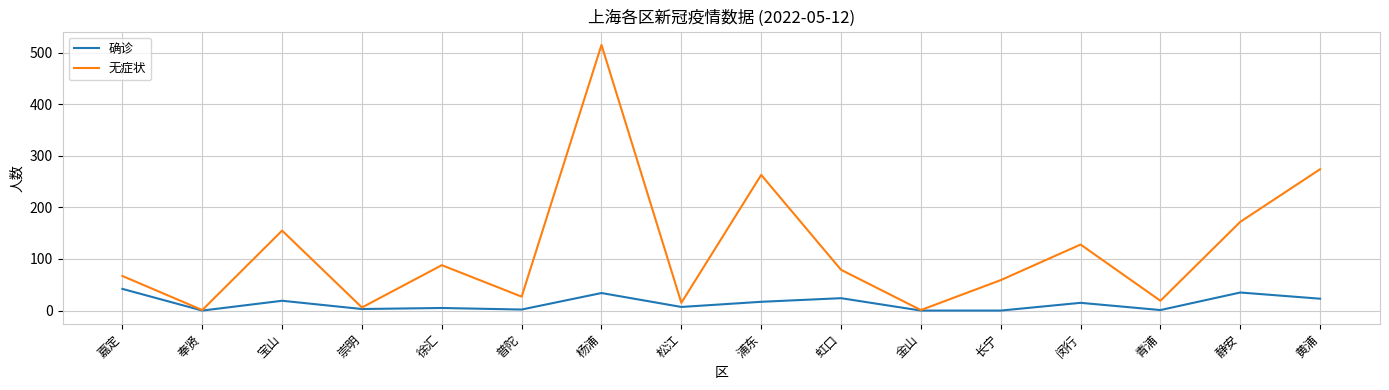

Which series has the largest range (max minus min)?

无症状